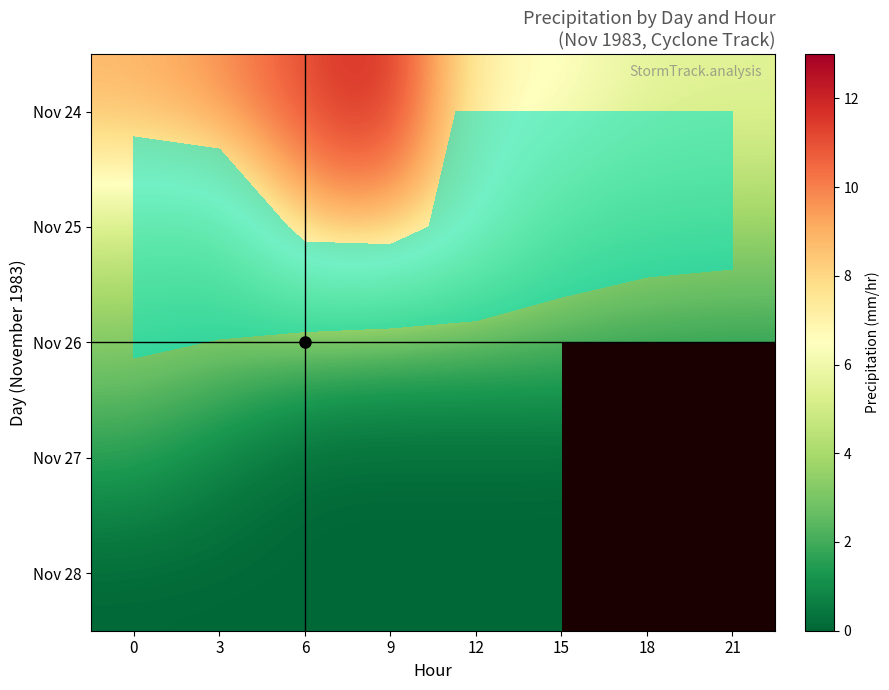

Is it true that Nov 25 equals 3.6 at 21?

True